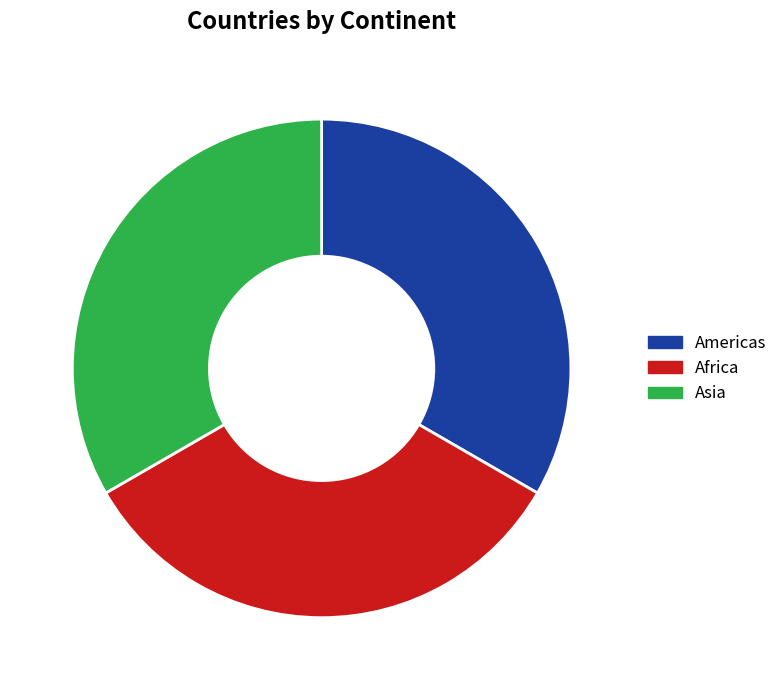

Approximately how many times larger is the value at Africa compared to Americas?

1.0